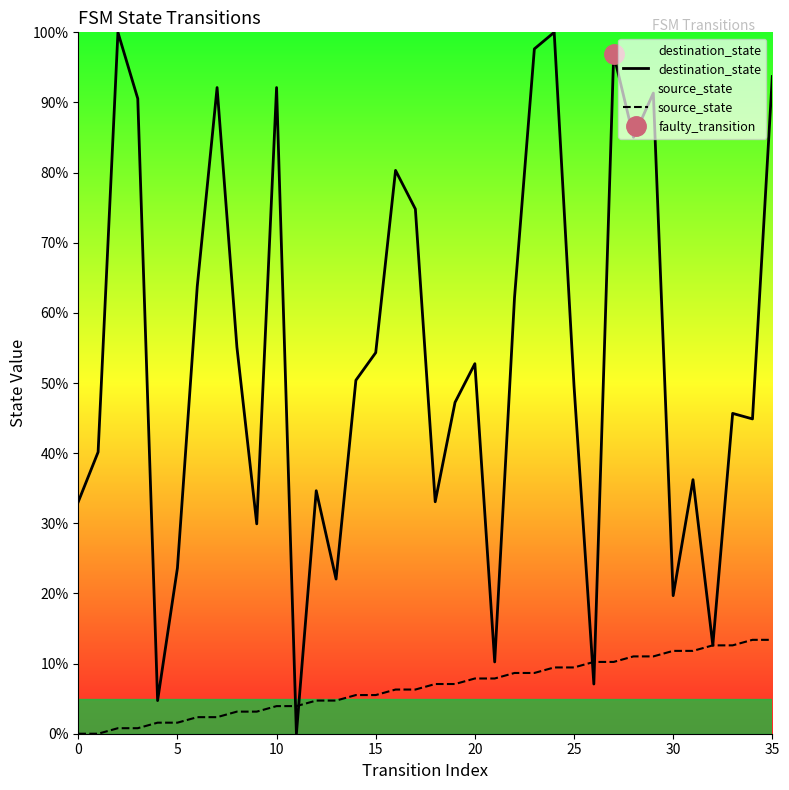

How many lines are shown in the chart?

2